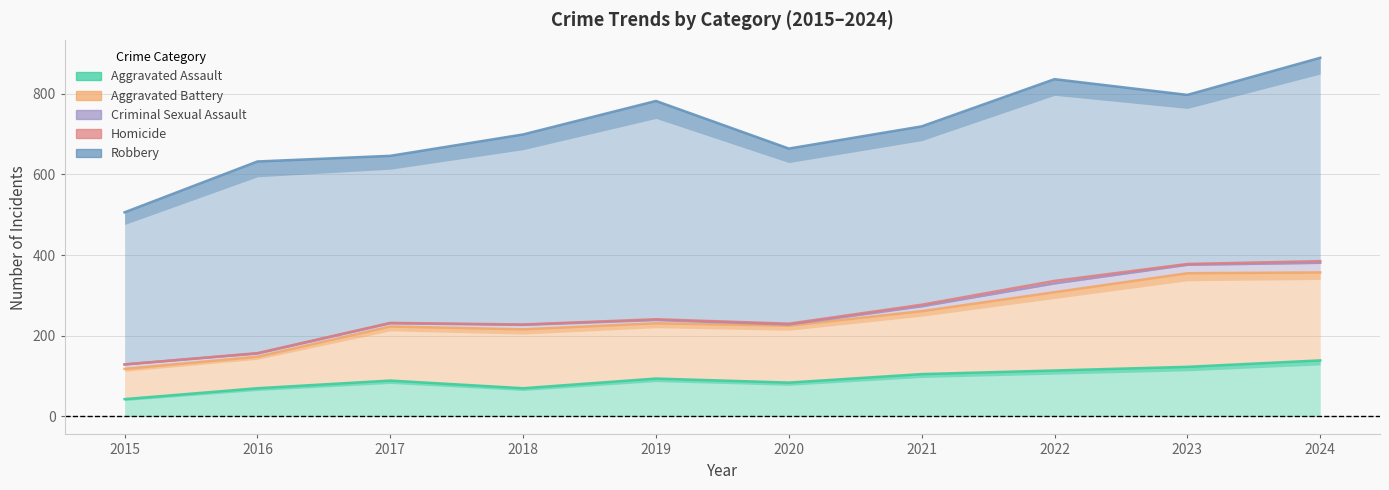

True or false: Robbery and Homicide cross at least once.

False